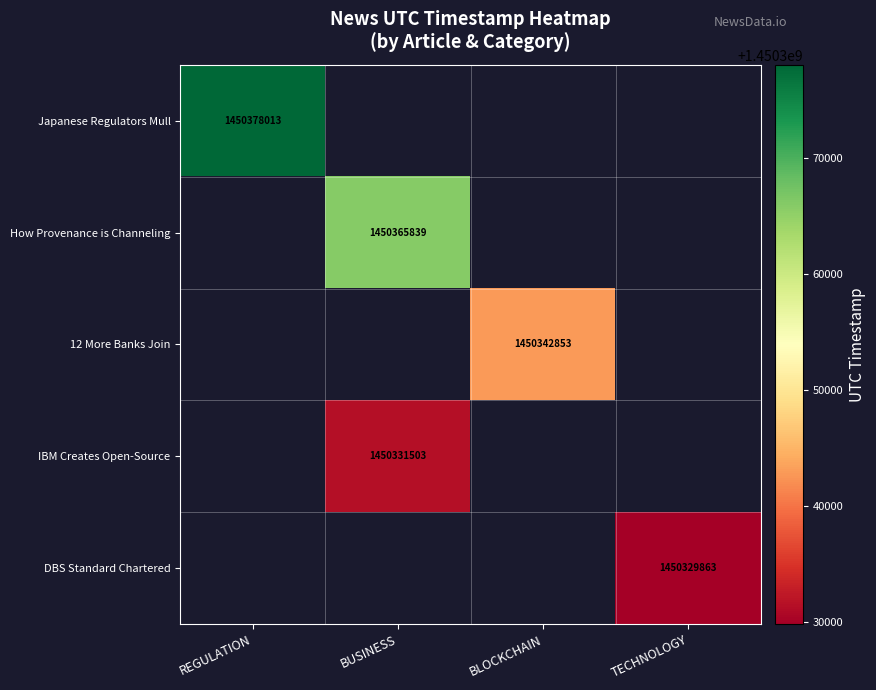

At how many categories does at least one series exceed 1450359226?

2